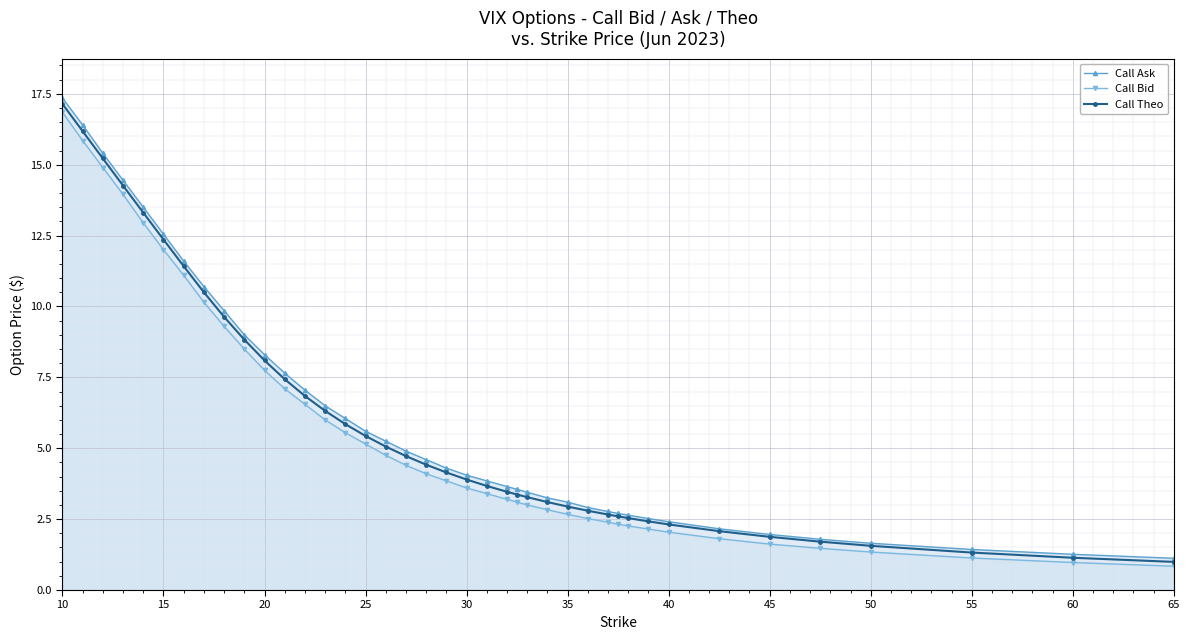

How many values in the Call Ask series exceed 4?

21